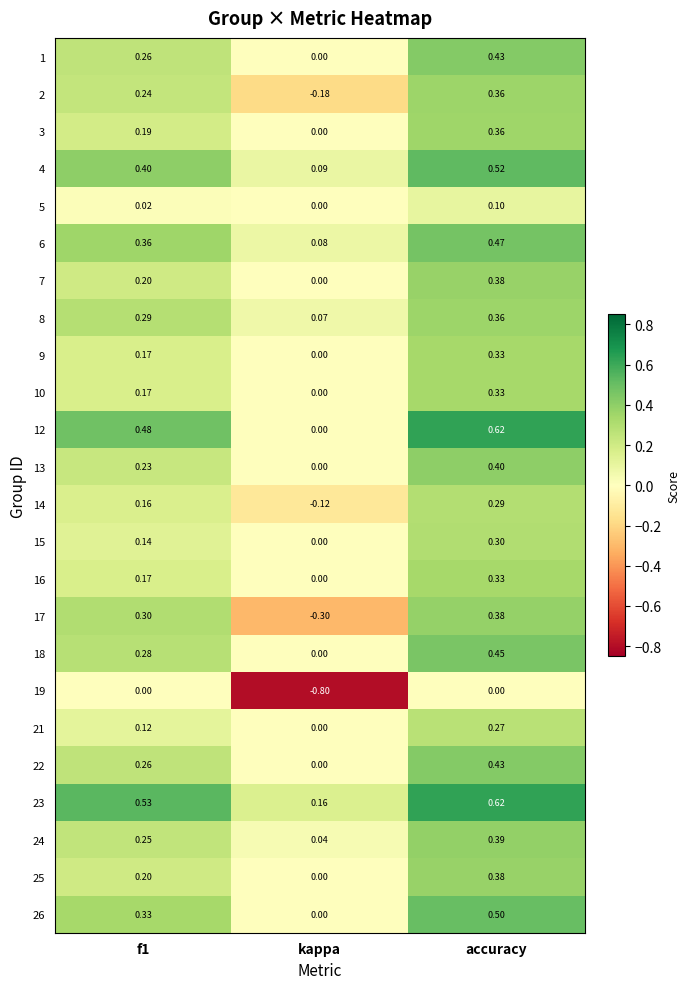

At which category does the chart reach its minimum across all series?

kappa